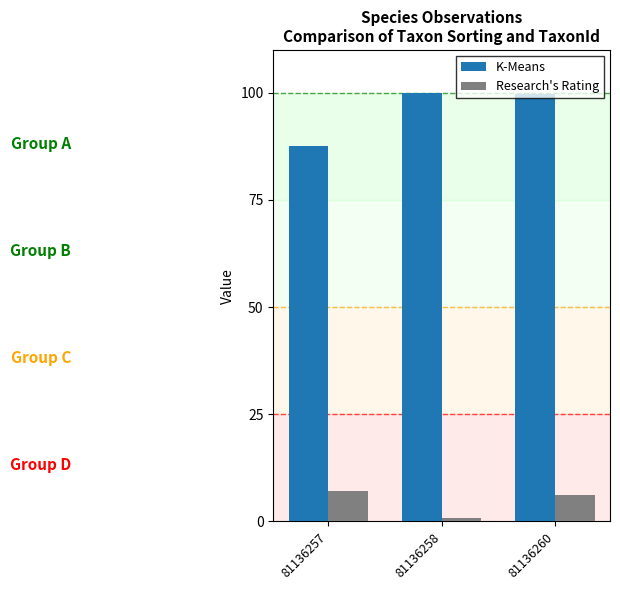

True or false: K-Means has a value of 56.1 at 81136257.

False